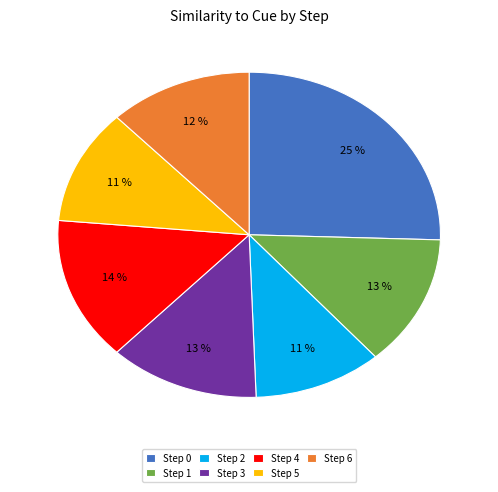

True or false: Step 3 accounts for 20% of the total.

False